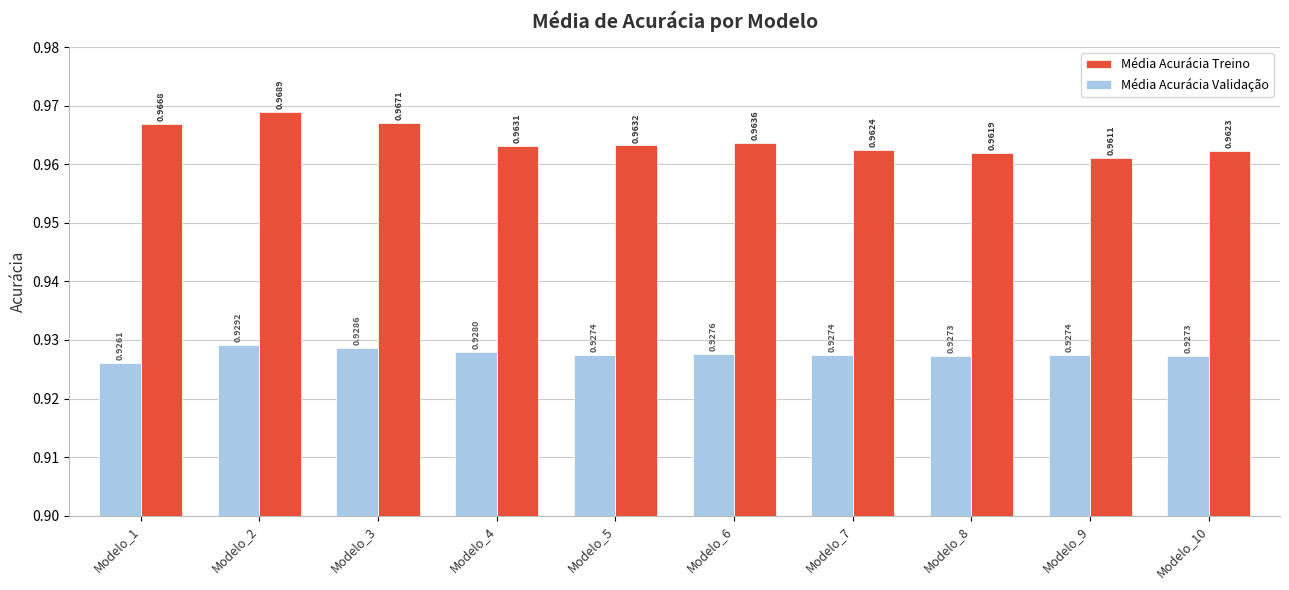

What are all the series names shown in the legend?

Média Acurácia Treino, Média Acurácia Validação